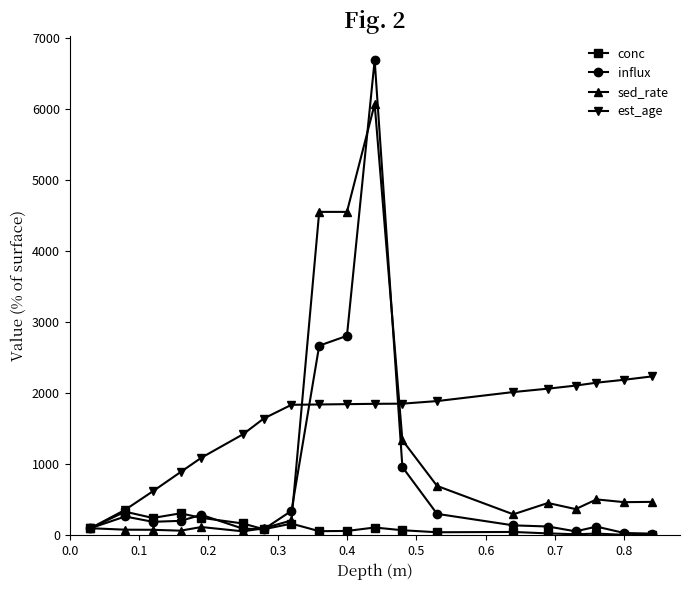

What is the maximum value for conc?

333.3